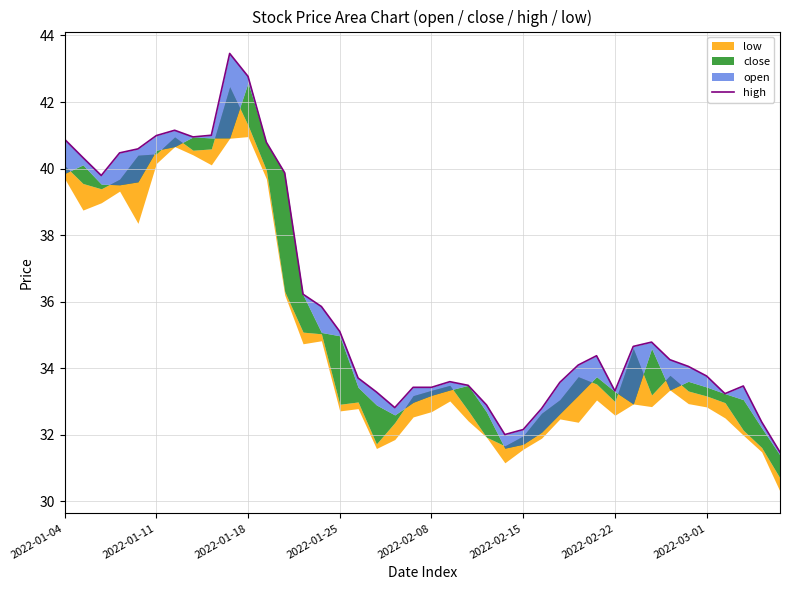

True or false: the data shows 46.9 at 2022-02-22.

False